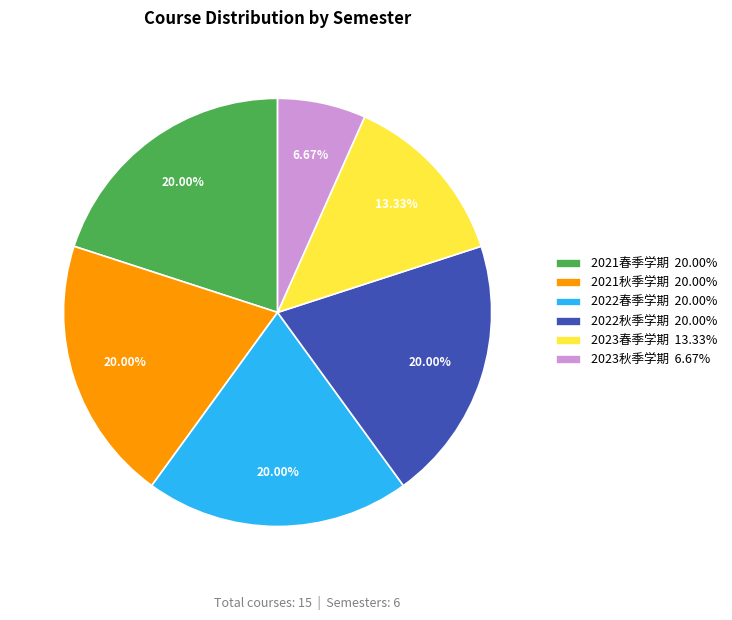

What portion of the pie excludes 2021秋季学期?

80.0%